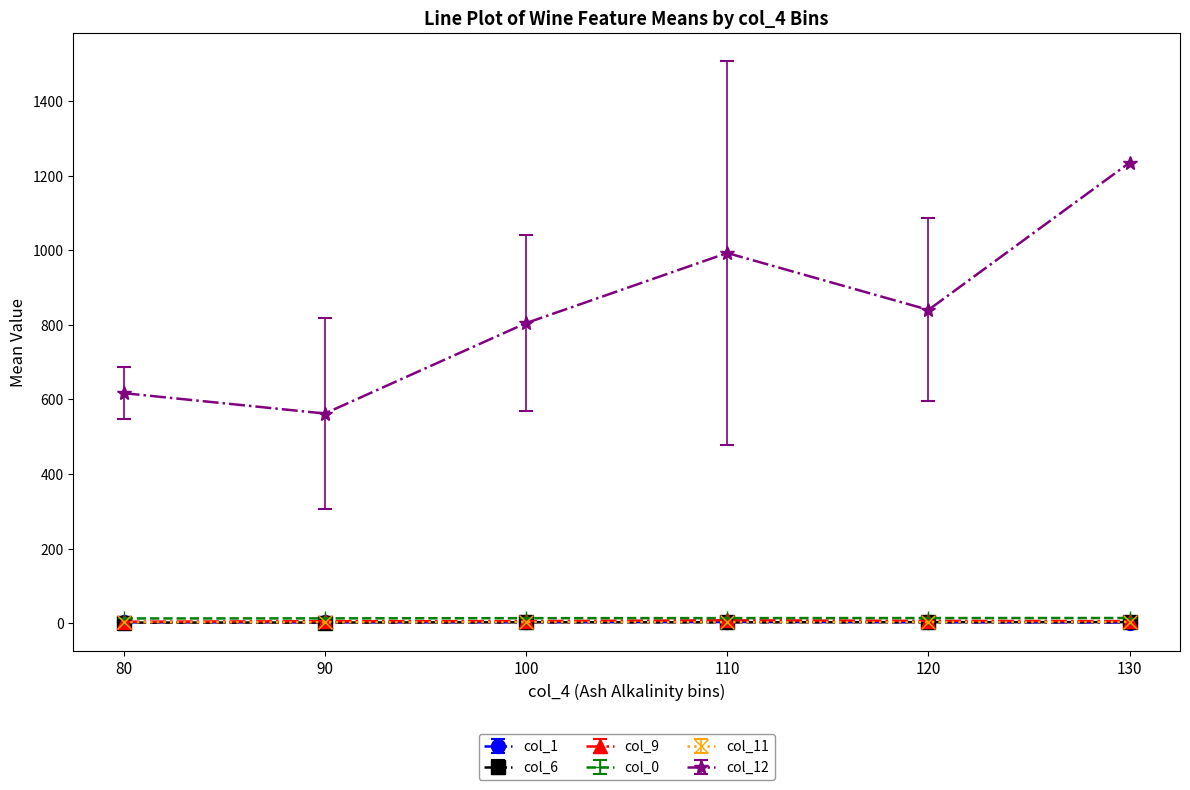

At how many categories does at least one series exceed 381?

6